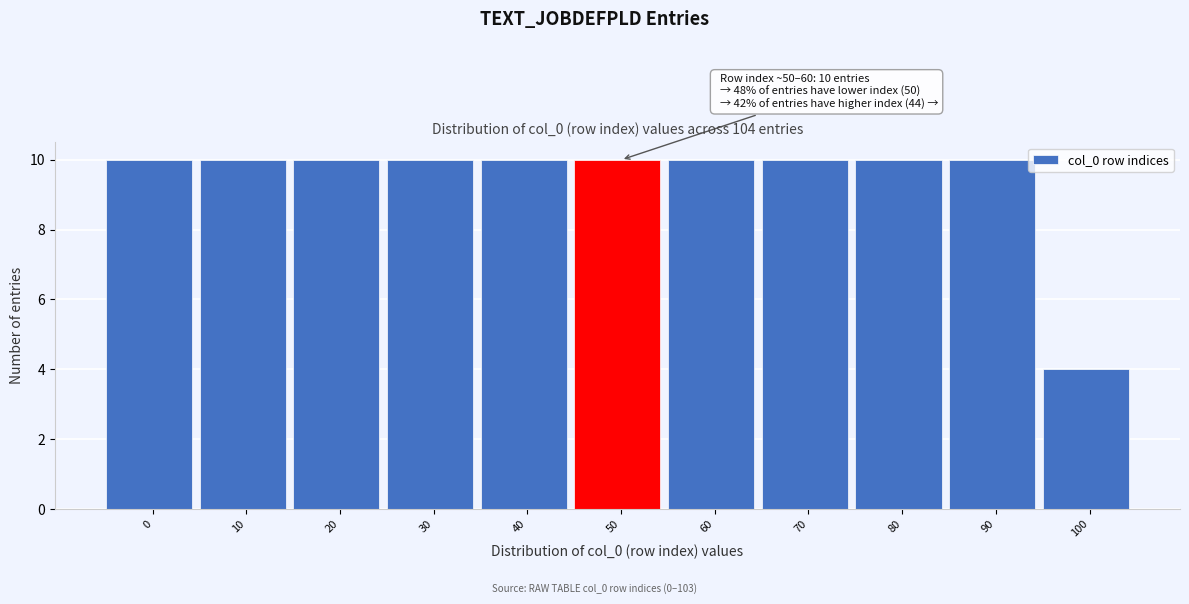

Reading right to left, transcribe all the data shown in this chart.

4	10	10	10	10	10	10	10	10	10	10